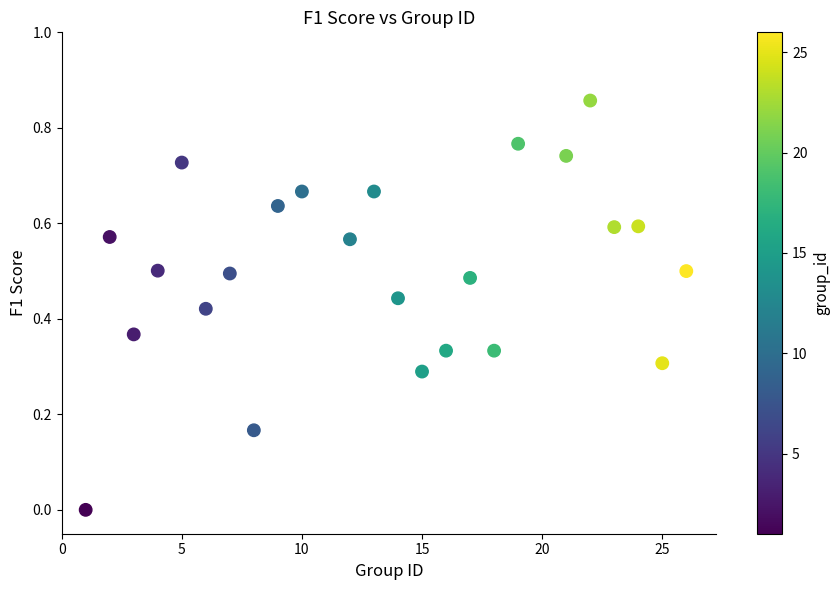

Count the number of points in this scatter plot.

24